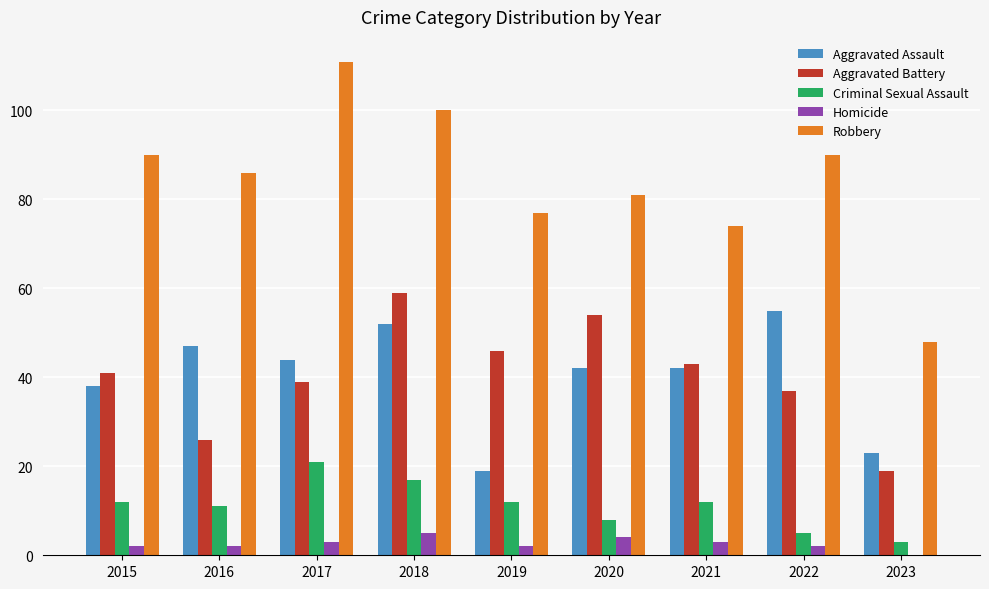

What is the spread (max minus min) of values at 2017?

108